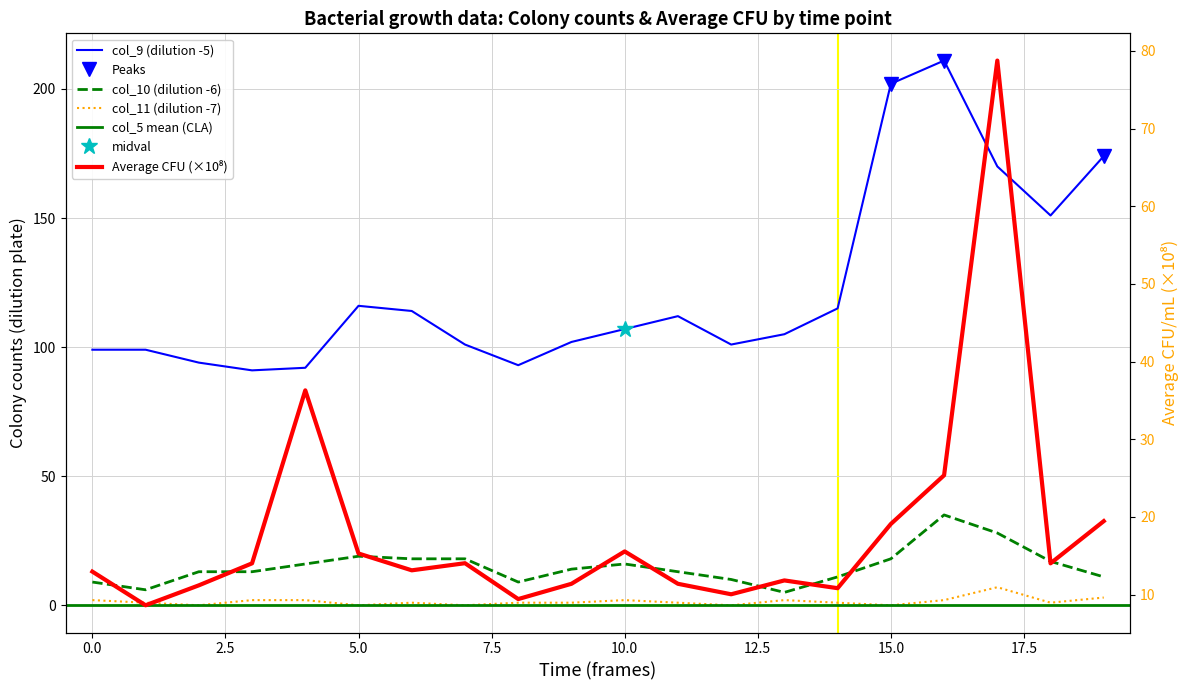

True or false: col_10 has more than 2 interior local peaks.

True